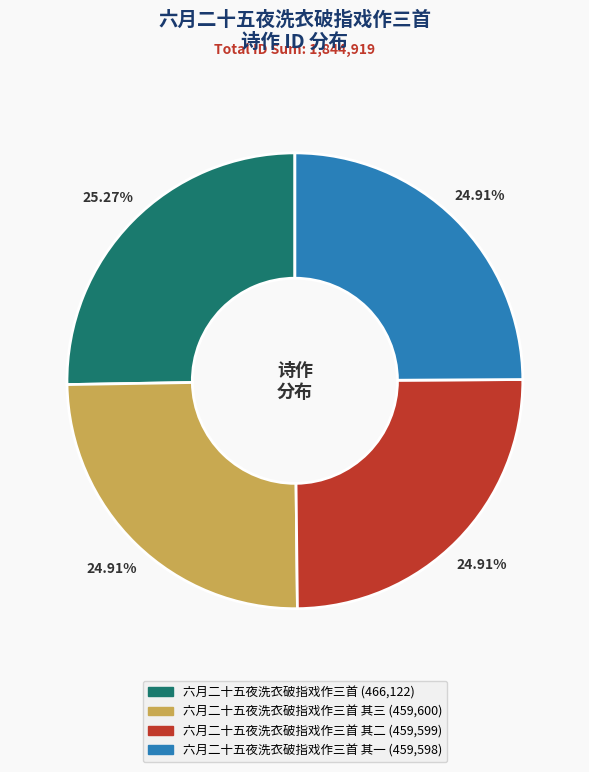

Is there any slice that represents more than half of the pie?

No